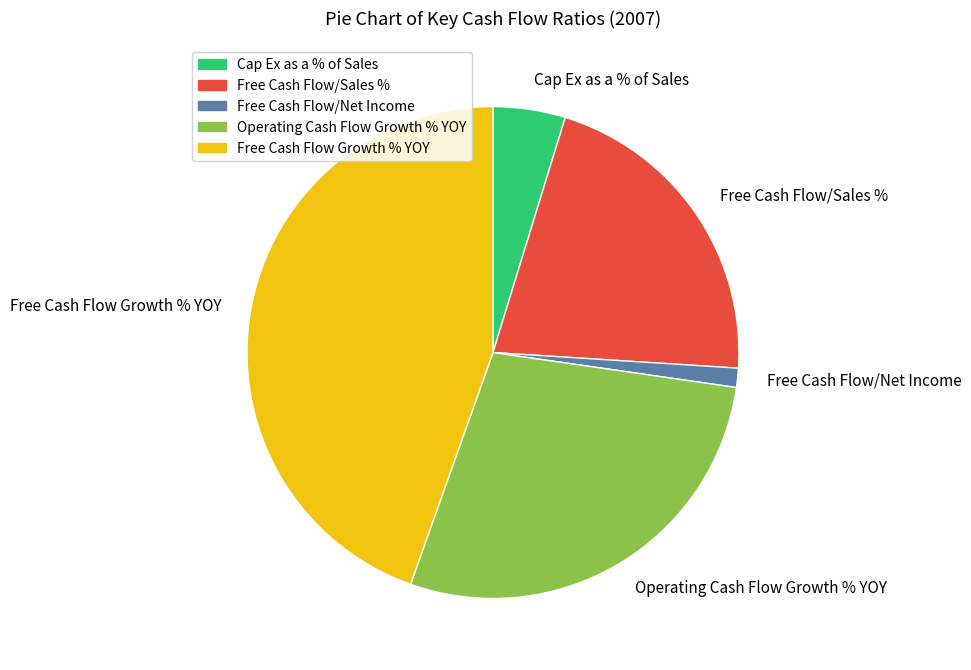

Count the number of slices in the pie.

5